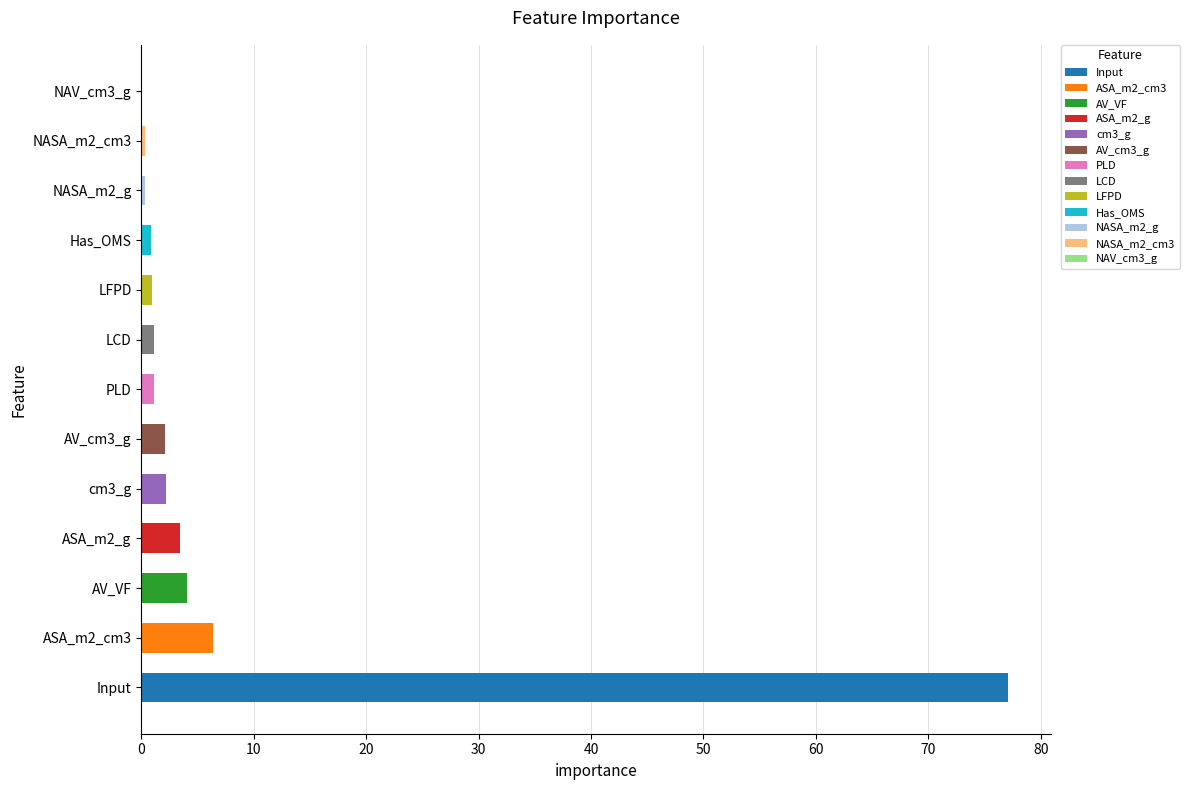

Which label corresponds to the largest value in the chart?

Input